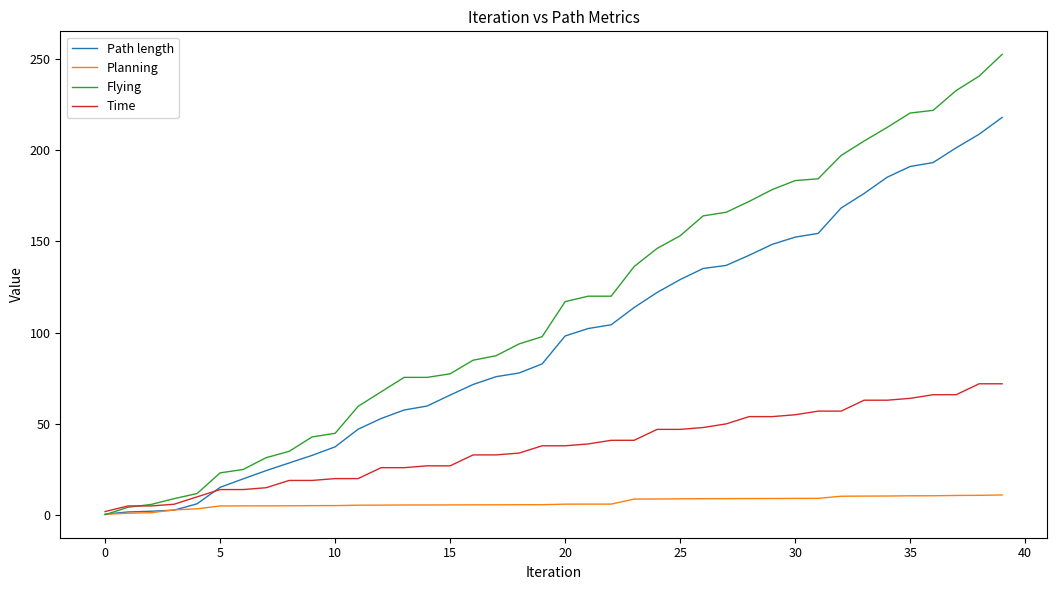

After their last crossing, which series has the higher values: Flying or Path length?

Flying